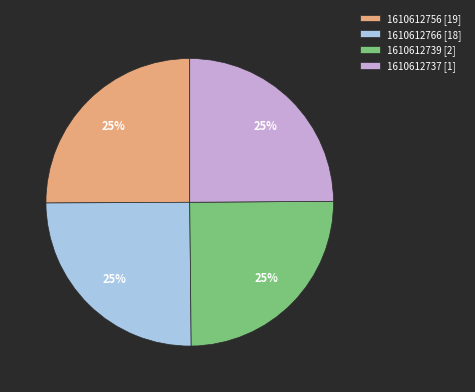

To the nearest percent, what percentage of the pie is 1610612756?

25%